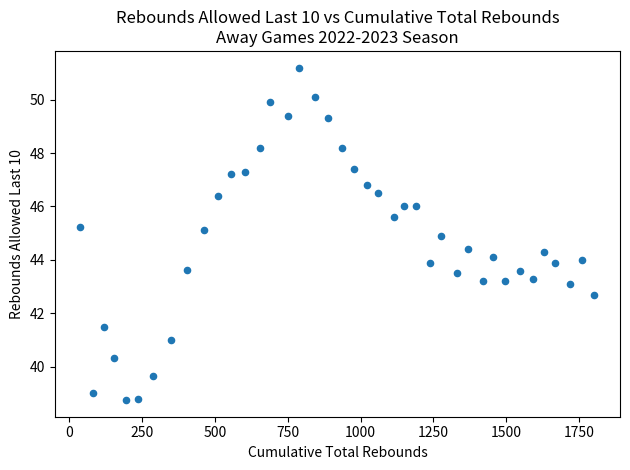

What is the range of X values (max minus min)?

1763.0